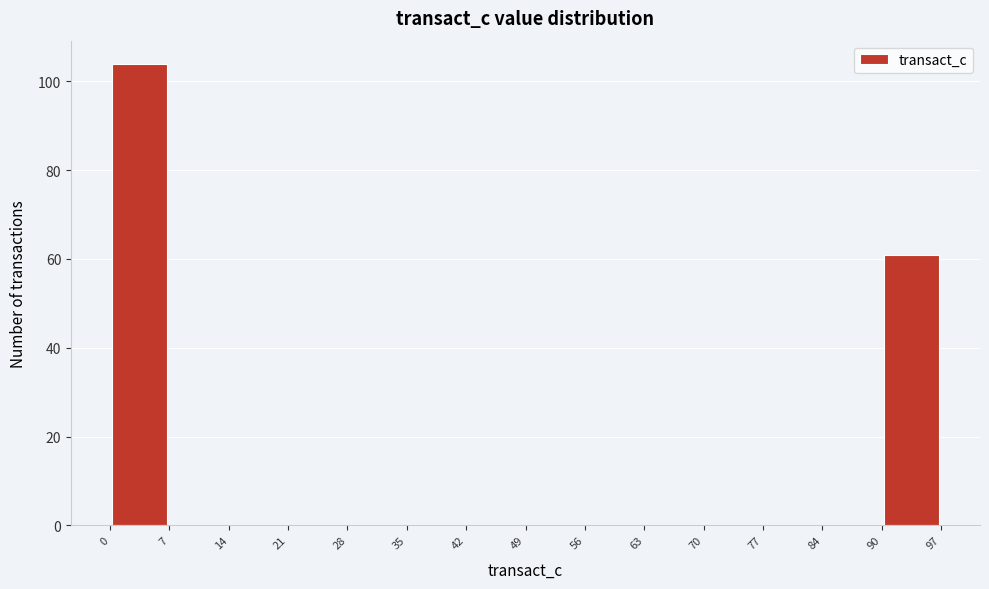

Reading left to right, transcribe this chart: for each bar, give the range it covers on the x-axis and its height. The values are not printed on the chart, so give them approximately, as read against the axis.

0 to 7: 104
7 to 14: 0
14 to 21: 0
21 to 28: 0
28 to 35: 0
35 to 42: 0
42 to 49: 0
49 to 56: 0
56 to 63: 0
63 to 70: 0
70 to 77: 0
77 to 84: 0
84 to 90: 0
90 to 97: 62